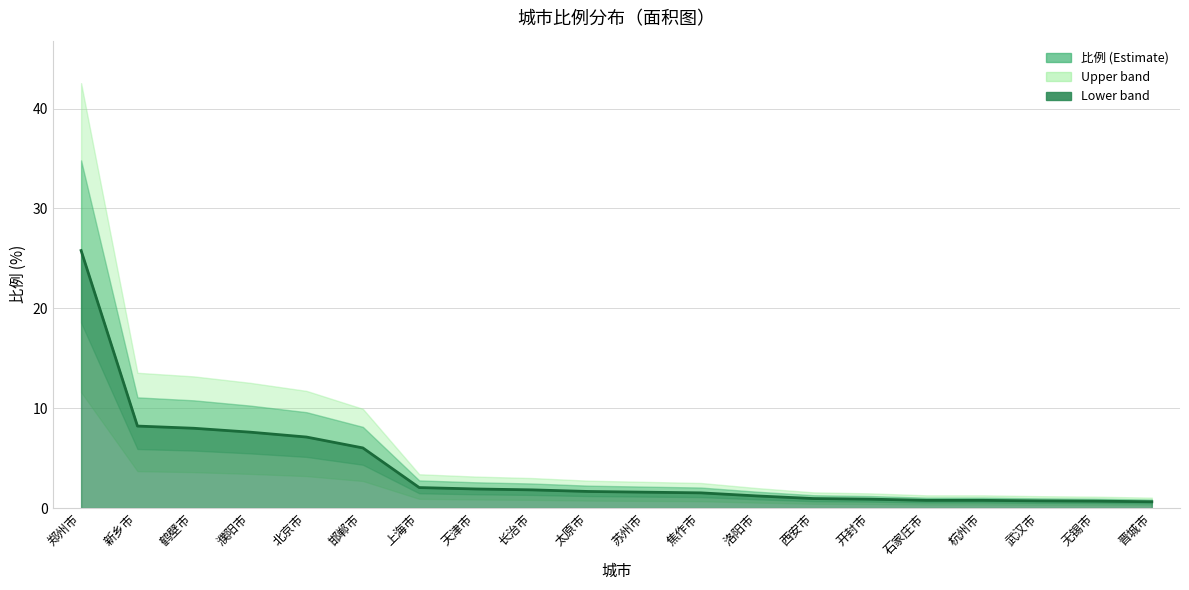

What is the difference between the second highest and second lowest values?

7.5